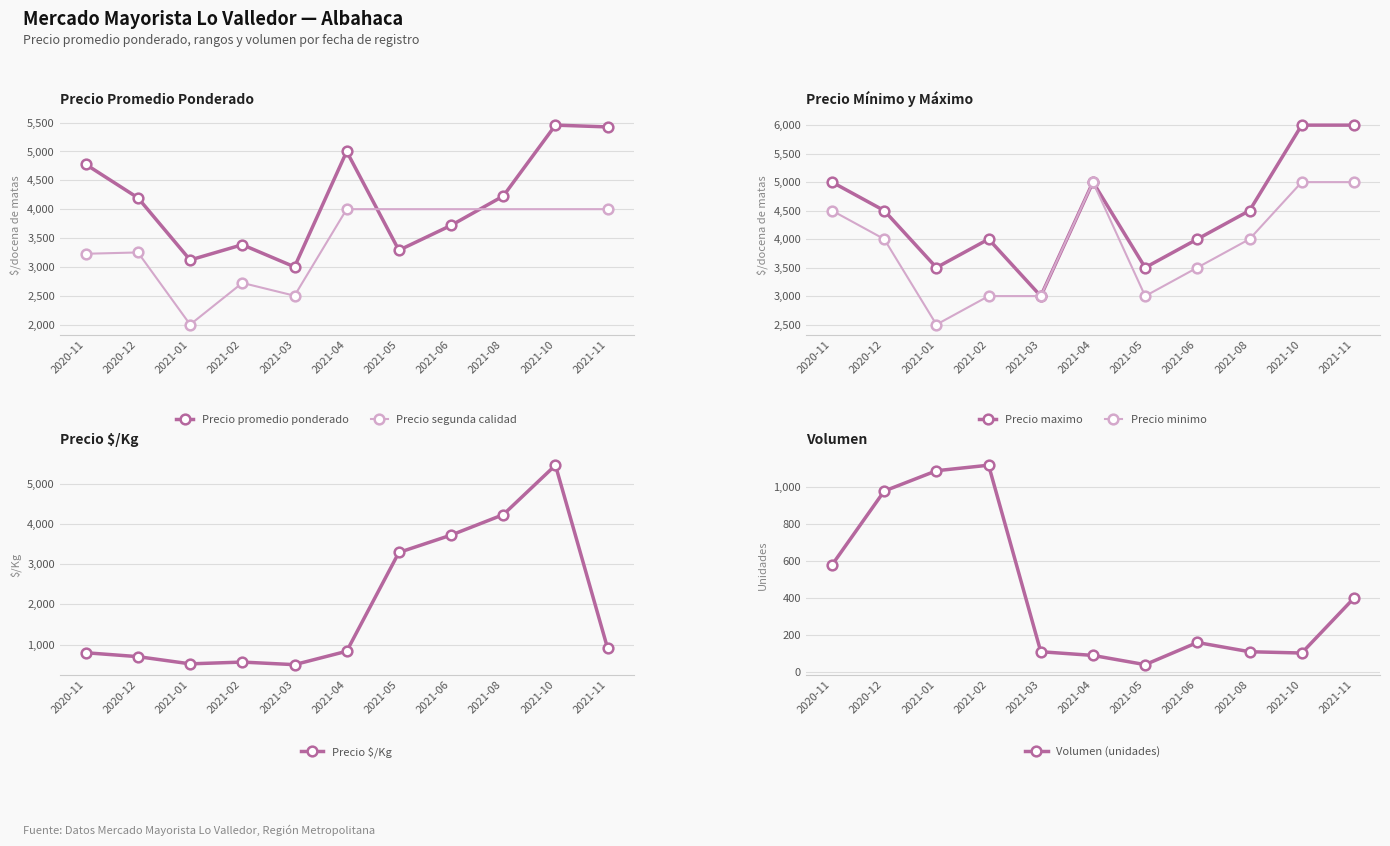

Is it true that Precio maximo equals 4000 at 2021-02?

True